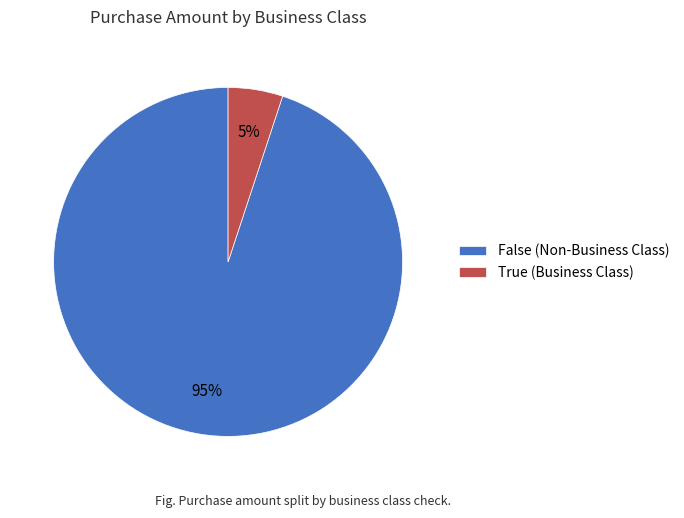

Does any single category account for the majority?

Yes